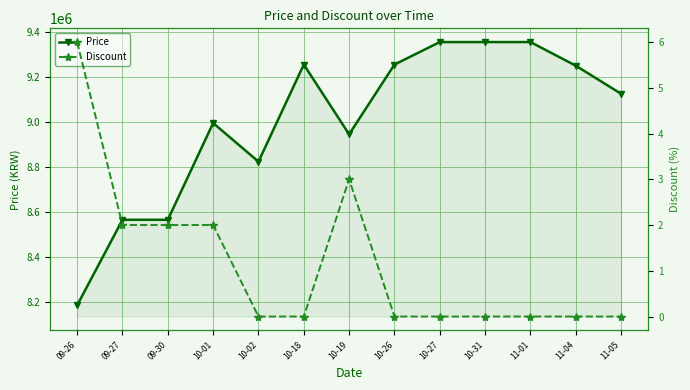

List the labels in order of Price value, smallest first.

09-26, 09-27, 09-30, 10-02, 10-19, 10-01, 11-05, 11-04, 10-18, 10-26, 10-27, 10-31, 11-01